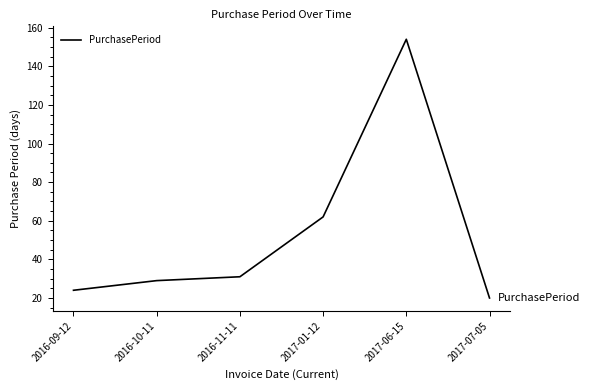

Reading left to right, extract all data points from this chart.

24	29	31	62	154	20